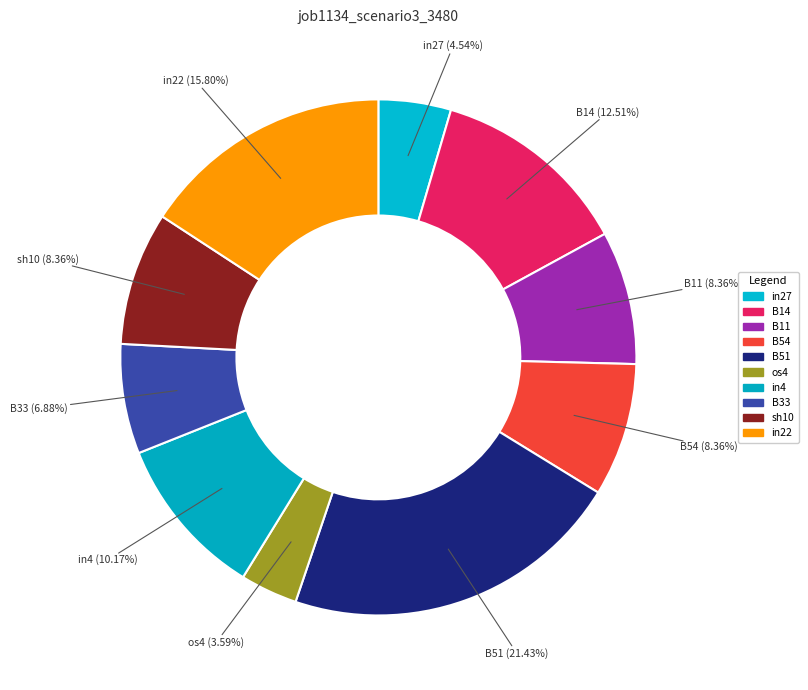

How many slices are in this pie chart?

10